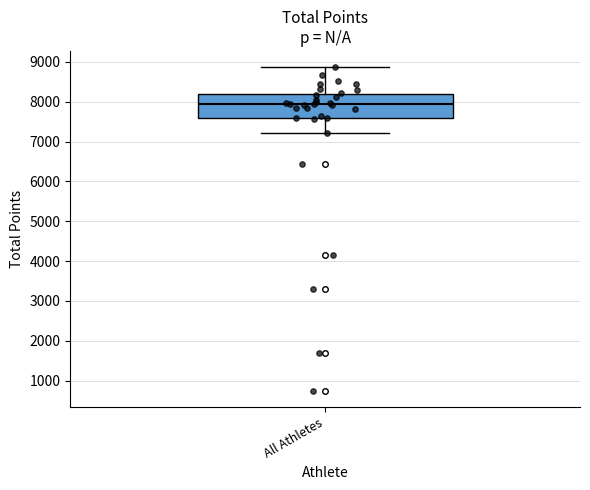

Transcribe this box plot: give where the median line is, the range the box spans, and where the two whiskers end, as read against the y-axis. The values are not printed on the chart, so give them approximately, as read against the axis.

median 7900, box 7600 to 8200, whiskers 7200 to 8900